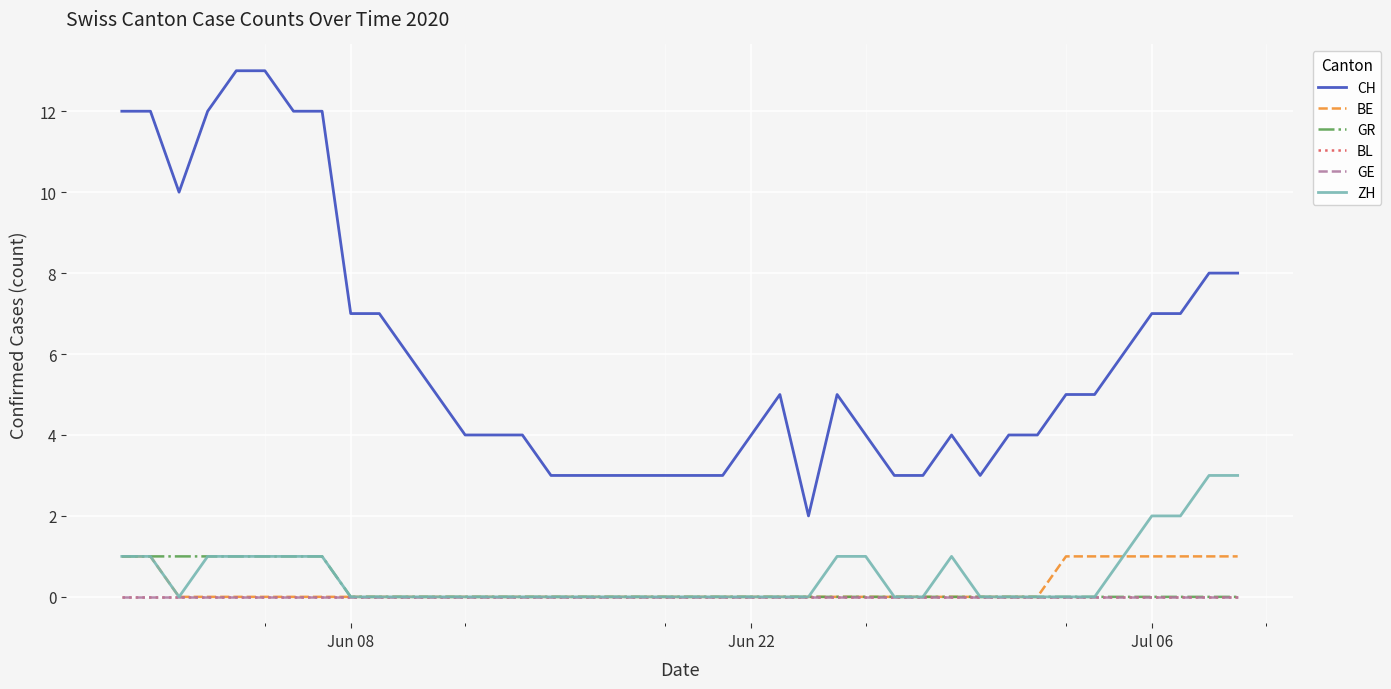

True or false: BE and ZH cross at least once.

False